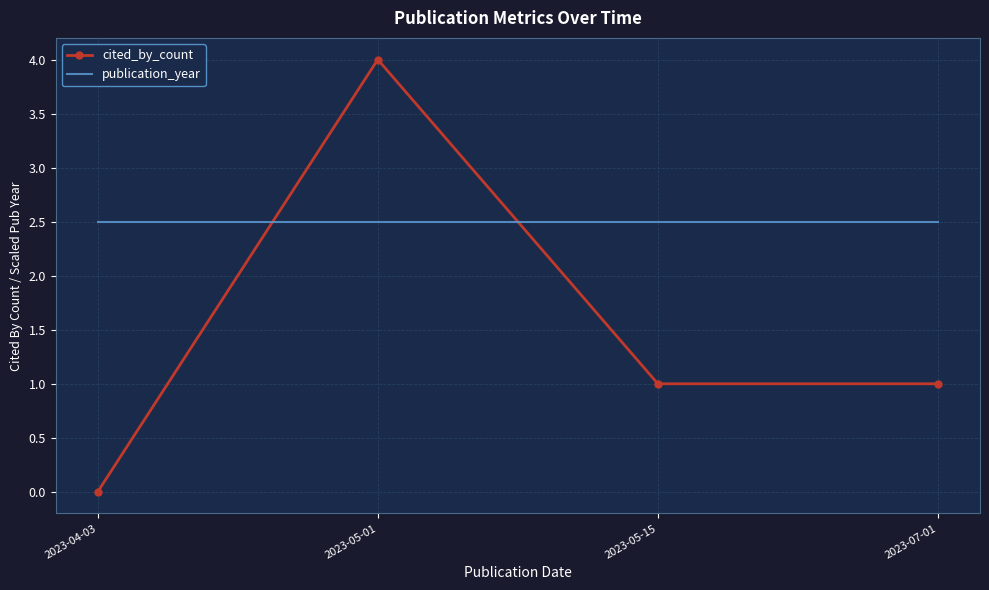

Count the number of categories in the chart.

4